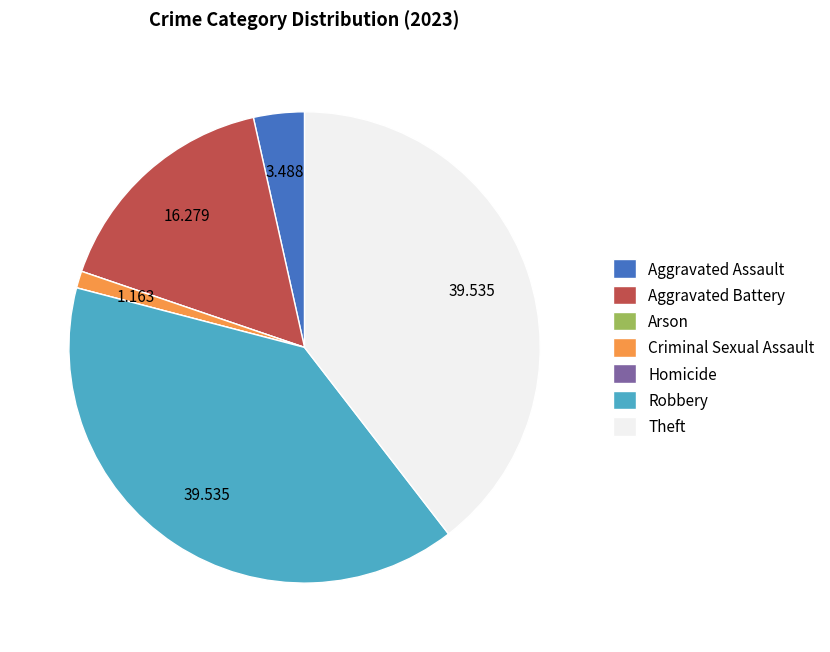

Is it true that Theft is 54% of the pie?

False